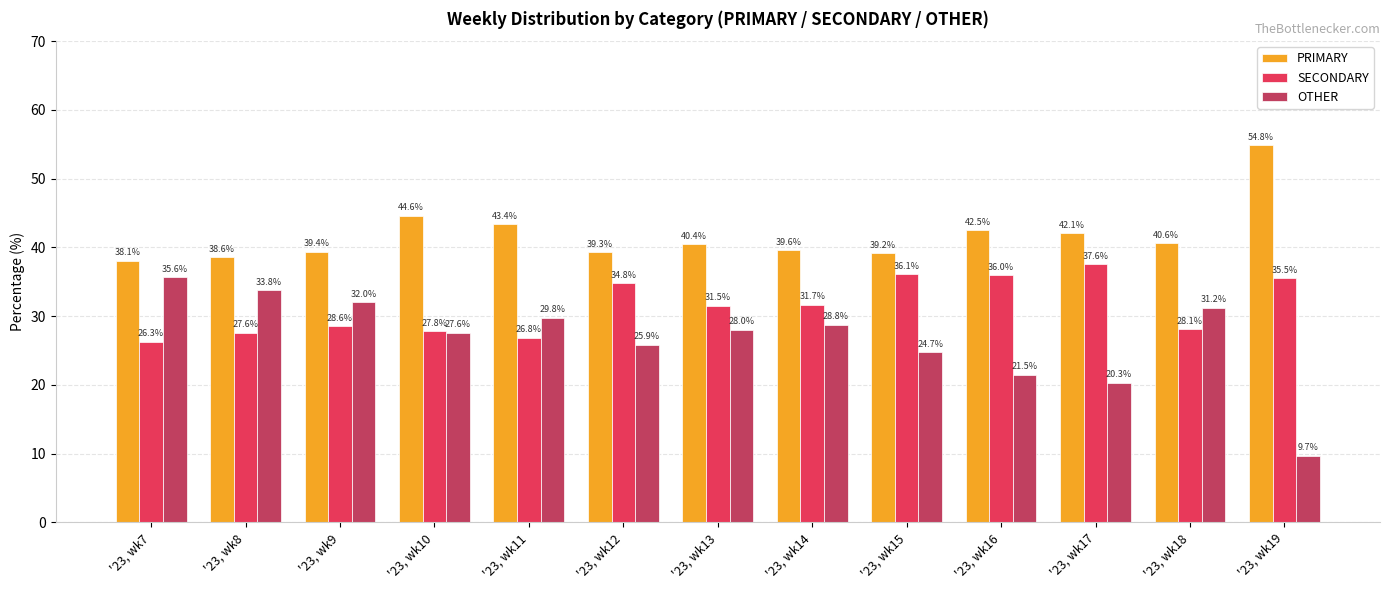

Which series has the largest total across all categories?

PRIMARY